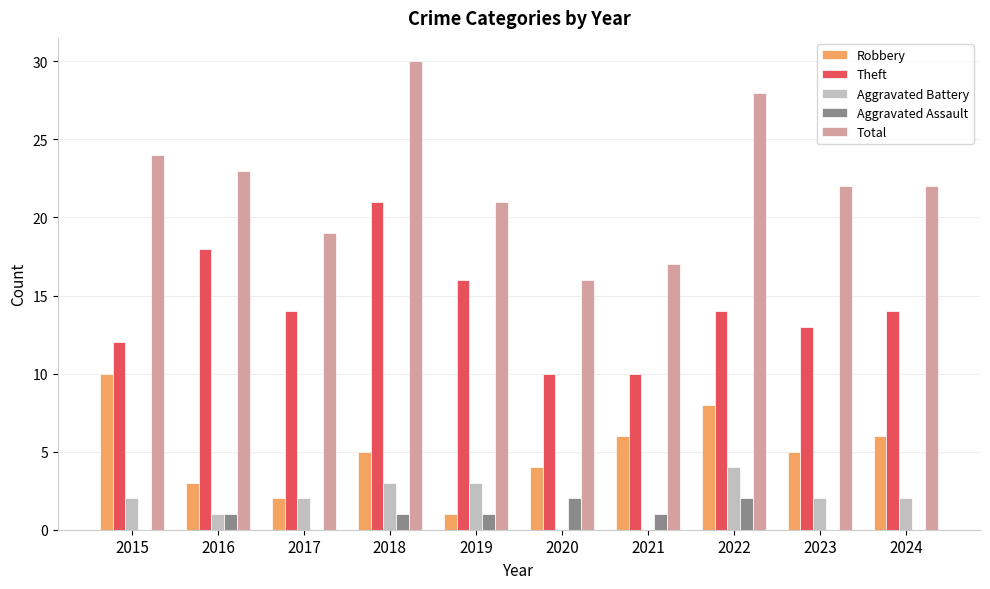

What is the total value across all series at 2016?

46